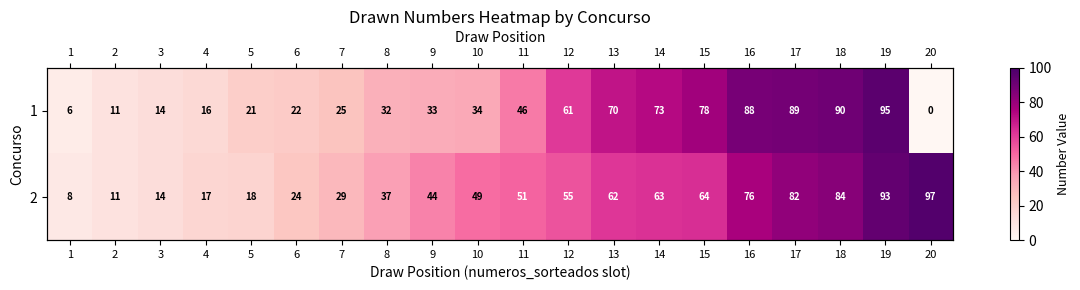

List the series in order of their overall mean, highest first.

2, 1